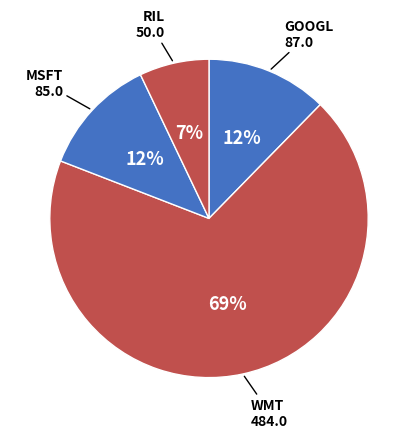

Which has a higher value, WMT or RIL?

WMT